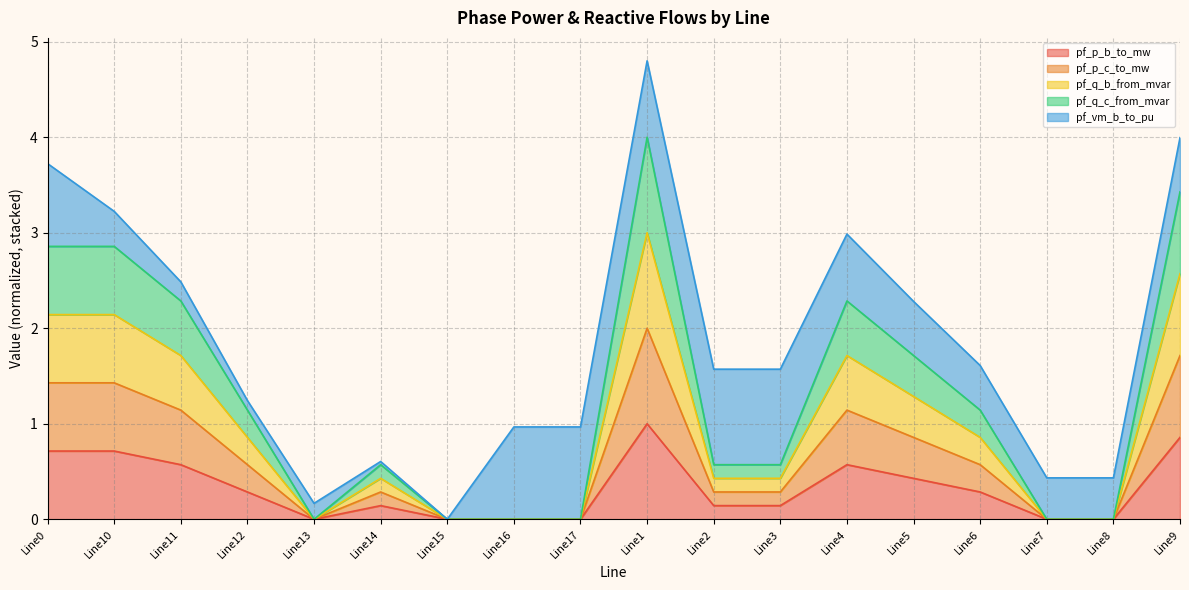

Which has a higher value, Line13 or Line5?

Line5